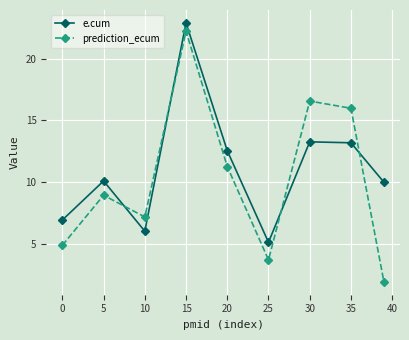

How many interior local peaks does the e.cum series have?

3